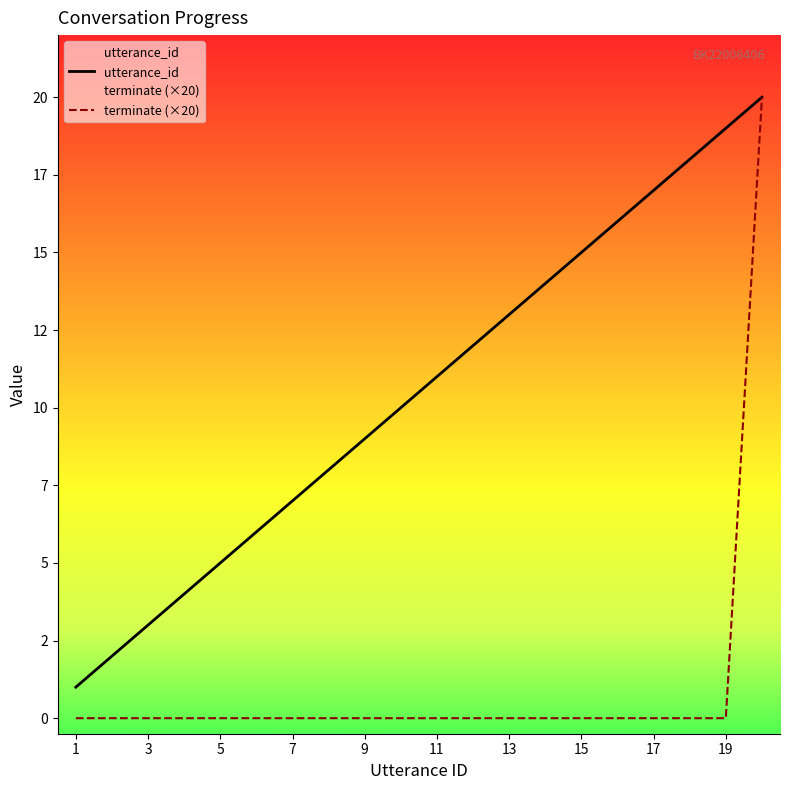

Reading left to right, transcribe all the data shown in this chart.

utterance_id: 1	2	3	4	5	6	7	8	9	10	11	12	13	14	15	16	17	18	19	20
terminate (×20): 0	0	0	0	0	0	0	0	0	0	0	0	0	0	0	0	0	0	0	20